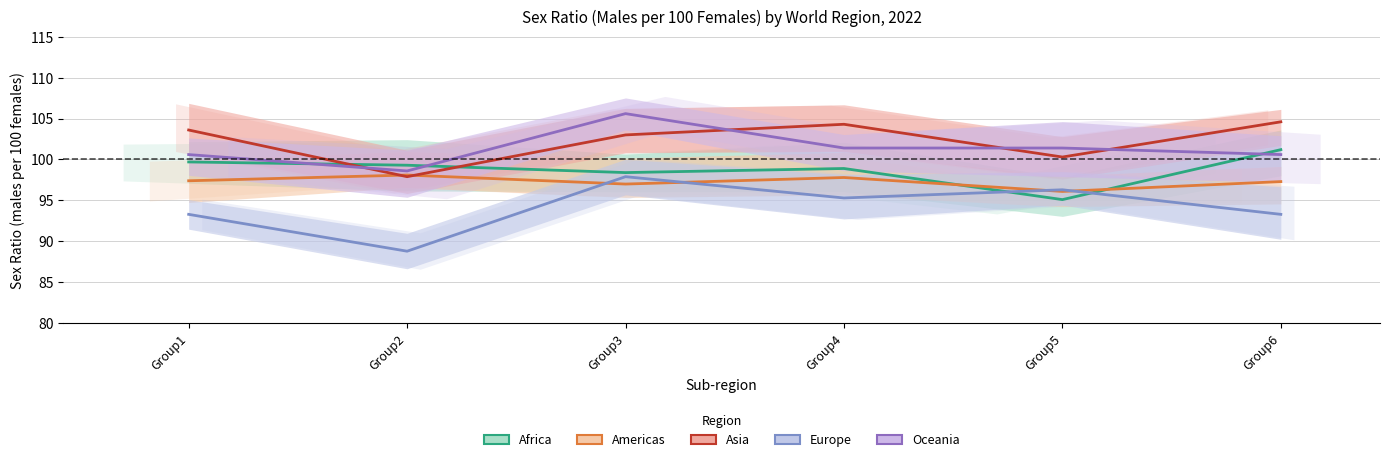

The Africa series shows 95.1 at Group5. True or false?

True